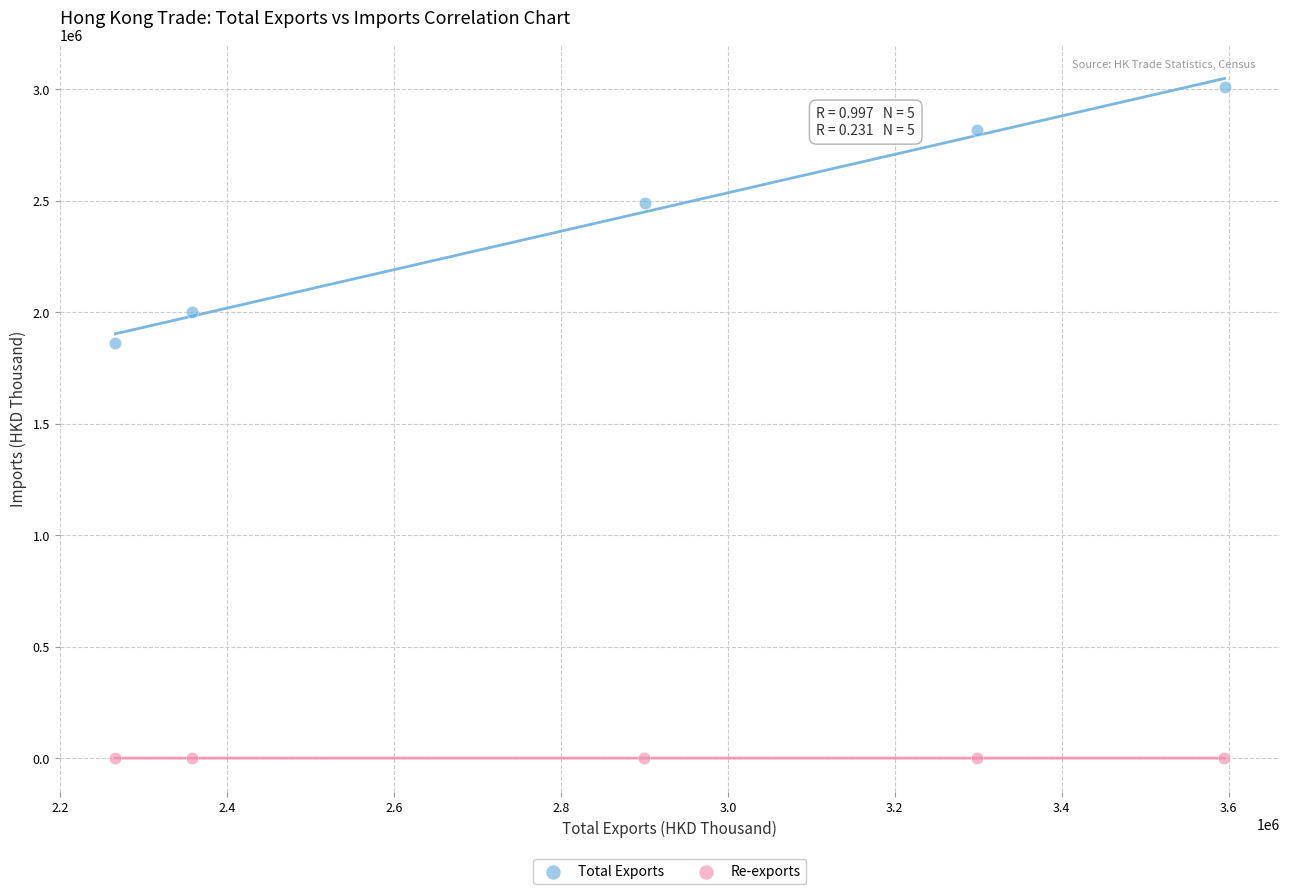

Which series contains the lowest Y value?

Re-exports